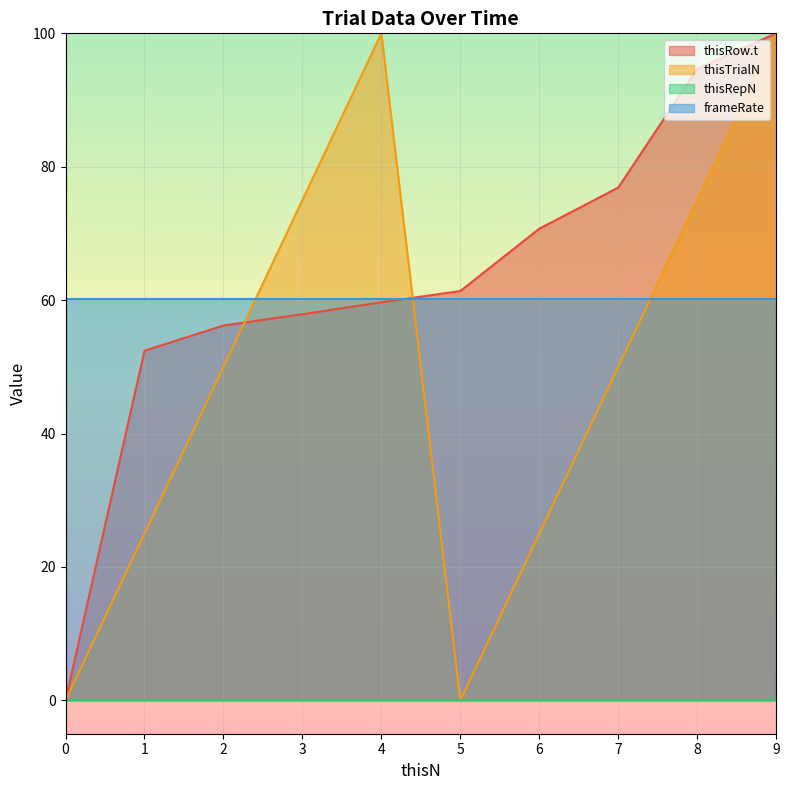

How many values in the thisTrialN series exceed 49?

6